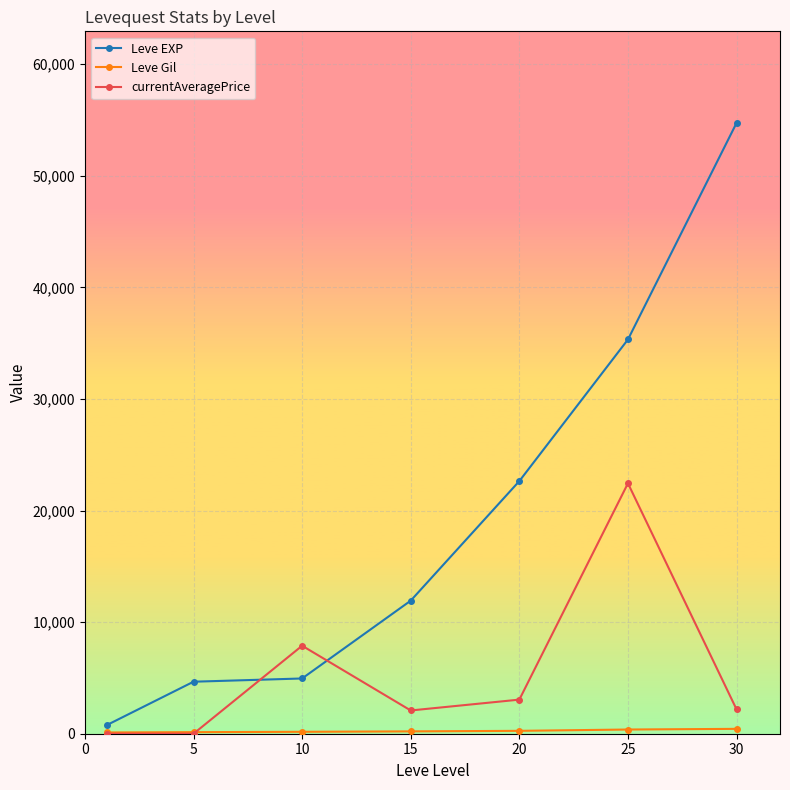

True or false: currentAveragePrice has more than 1 interior local peaks.

True